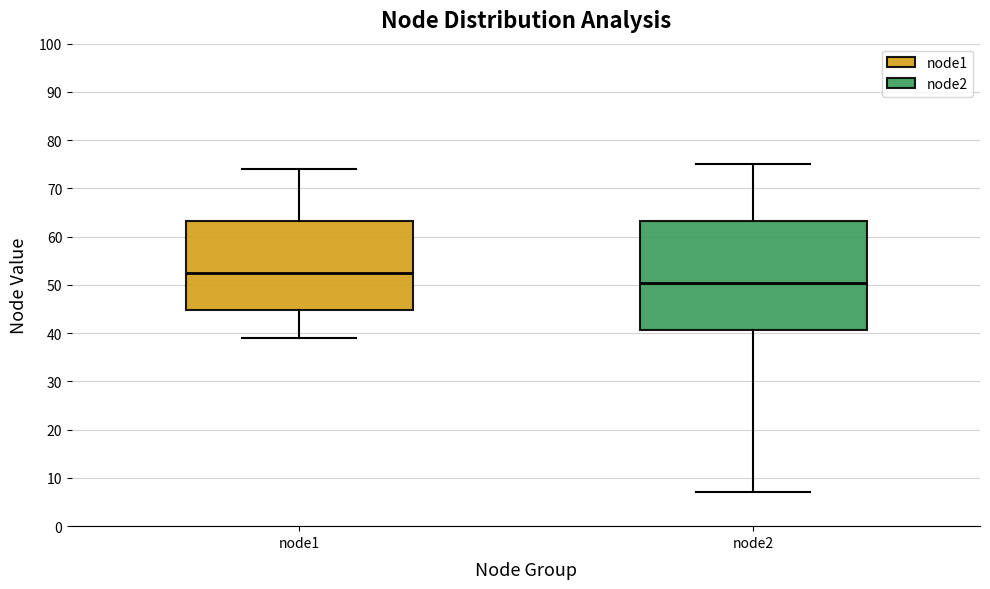

Reading left to right, transcribe this box plot: for each box, give where its median line is, the range the box spans, and where its two whiskers end, as read against the y-axis. The values are not printed on the chart, so give them approximately, as read against the axis.

node1: median 53, box 45 to 63, whiskers 39 to 74
node2: median 51, box 41 to 63, whiskers 7 to 75